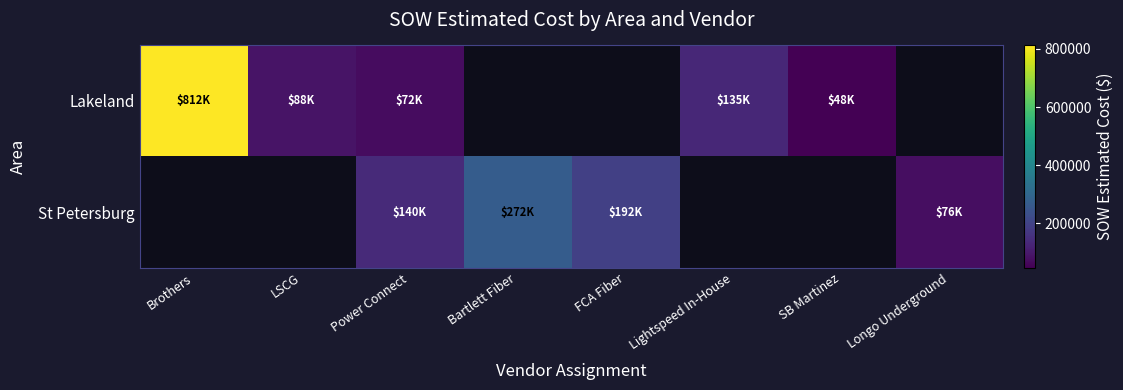

Where is Lakeland nearest to the value 430162?

Lightspeed In-House